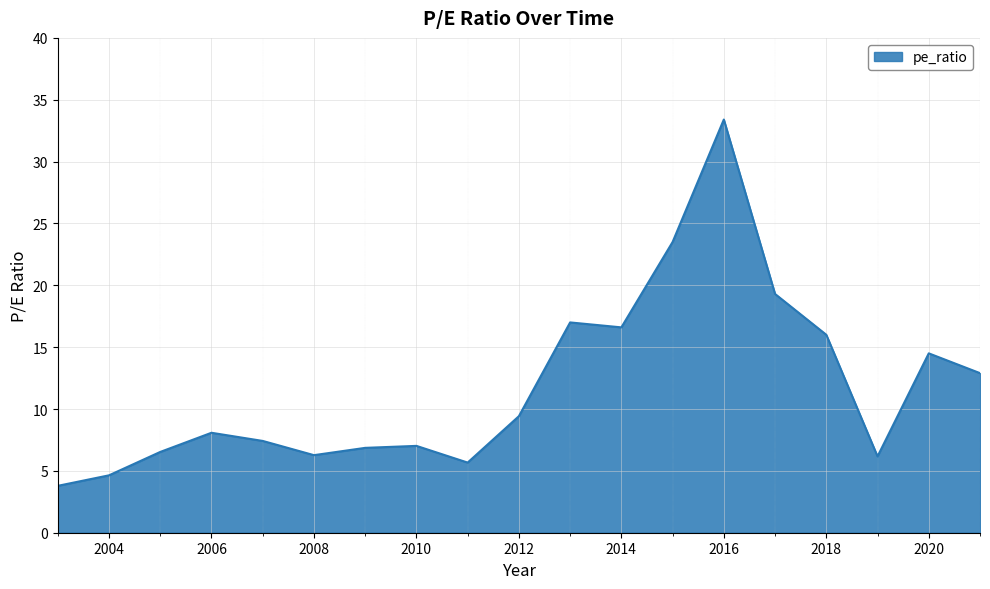

What is the minimum value shown in the chart?

3.8